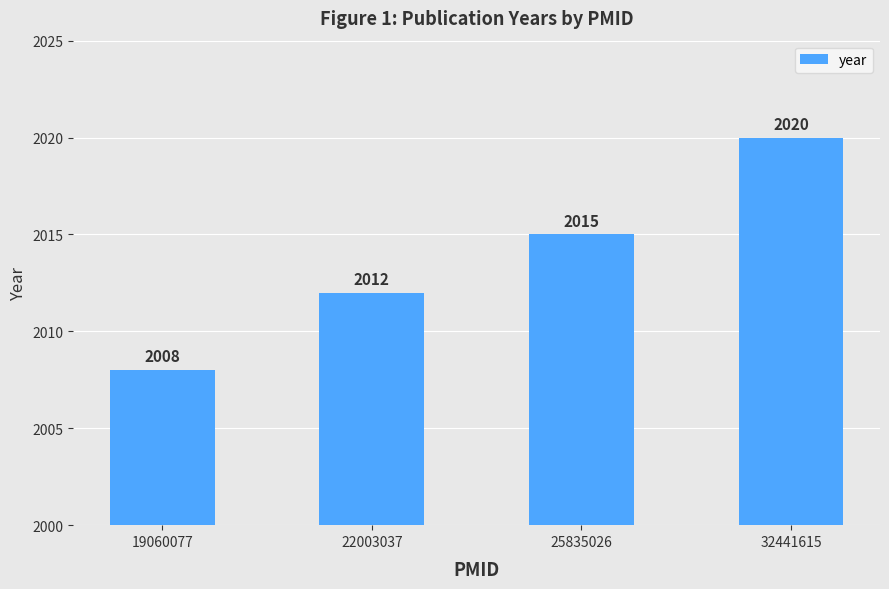

Count the values in the range 2012 to 2020.

3